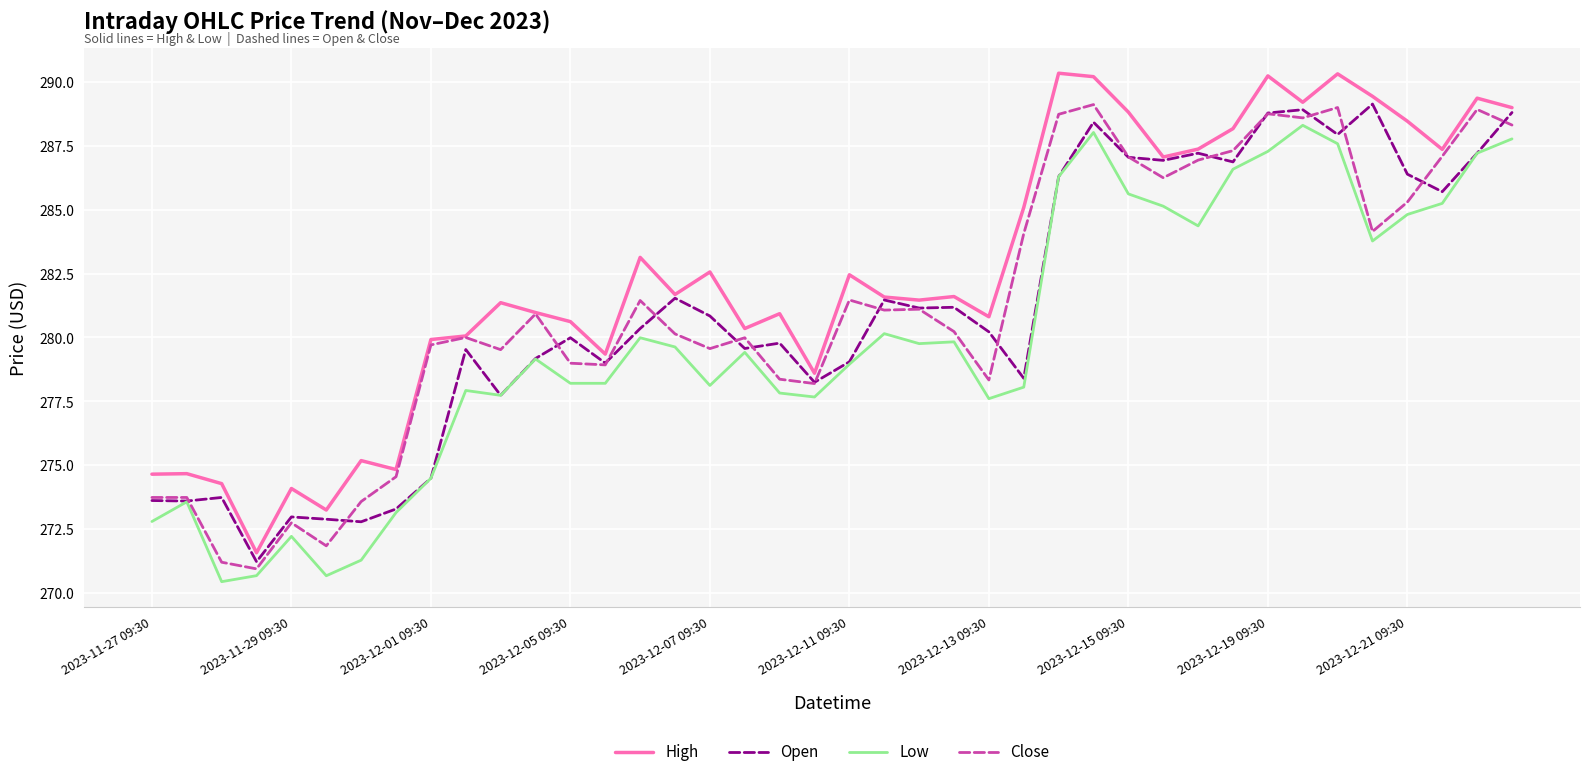

What is the maximum value for High?

290.3